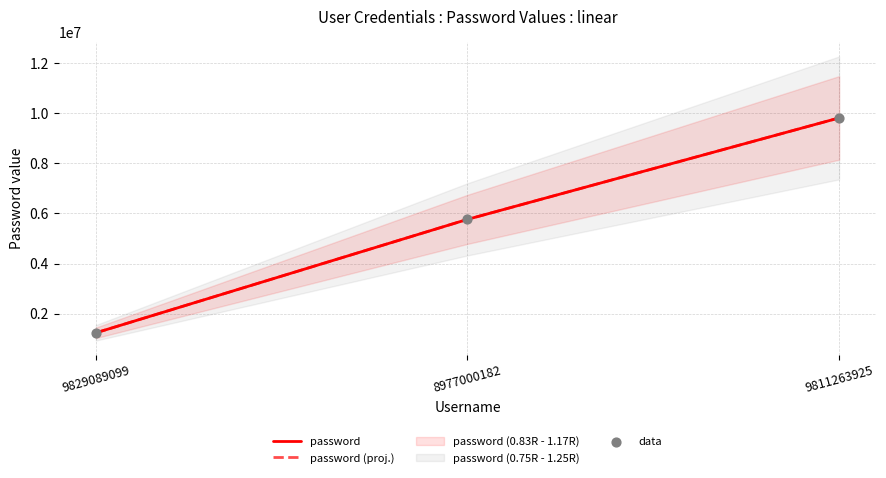

What is the total value across all series at 9811263925?

29433753